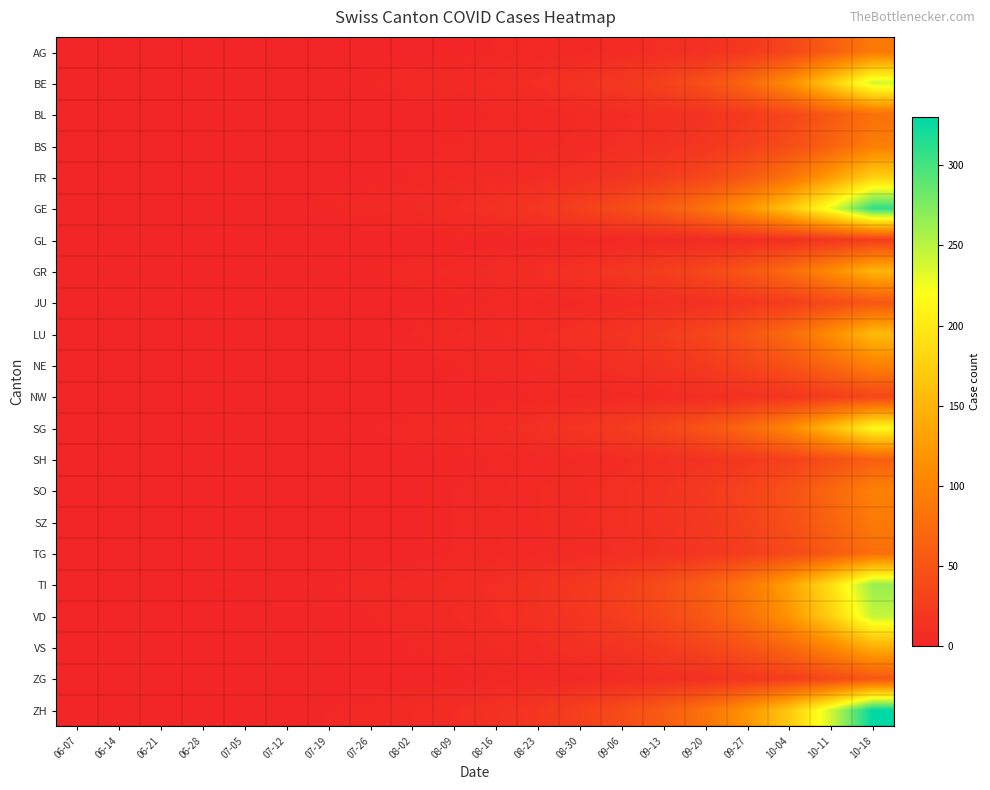

Reading left to right, list all the values displayed in this chart.

AG: 06-07=0	06-14=0	06-21=0	06-28=0	07-05=0	07-12=0	07-19=0	07-26=1	08-02=1	08-09=1	08-16=2	08-23=3	08-30=4	09-06=6	09-13=9	09-20=12	09-27=20	10-04=35	10-11=60	10-18=90
BE: 06-07=0	06-14=0	06-21=0	06-28=0	07-05=0	07-12=0	07-19=1	07-26=2	08-02=3	08-09=4	08-16=6	08-23=9	08-30=14	09-06=20	09-13=30	09-20=45	09-27=70	10-04=110	10-11=170	10-18=240
BL: 06-07=0	06-14=0	06-21=0	06-28=0	07-05=0	07-12=0	07-19=0	07-26=0	08-02=1	08-09=1	08-16=2	08-23=3	08-30=5	09-06=7	09-13=10	09-20=15	09-27=22	10-04=35	10-11=55	10-18=80
BS: 06-07=0	06-14=0	06-21=0	06-28=0	07-05=0	07-12=0	07-19=0	07-26=1	08-02=1	08-09=2	08-16=3	08-23=4	08-30=6	09-06=9	09-13=13	09-20=18	09-27=28	10-04=42	10-11=65	10-18=95
FR: 06-07=0	06-14=0	06-21=0	06-28=0	07-05=0	07-12=0	07-19=1	07-26=1	08-02=2	08-09=3	08-16=5	08-23=7	08-30=11	09-06=16	09-13=24	09-20=36	09-27=54	10-04=82	10-11=125	10-18=175
GE: 06-07=0	06-14=0	06-21=0	06-28=0	07-05=0	07-12=1	07-19=2	07-26=3	08-02=5	08-09=8	08-16=12	08-23=18	08-30=28	09-06=40	09-13=58	09-20=82	09-27=118	10-04=165	10-11=230	10-18=310
GL: 06-07=0	06-14=0	06-21=0	06-28=0	07-05=0	07-12=0	07-19=0	07-26=0	08-02=0	08-09=0	08-16=1	08-23=1	08-30=2	09-06=3	09-13=4	09-20=6	09-27=8	10-04=12	10-11=18	10-18=25
GR: 06-07=0	06-14=0	06-21=0	06-28=0	07-05=0	07-12=1	07-19=1	07-26=2	08-02=3	08-09=4	08-16=6	08-23=9	08-30=13	09-06=18	09-13=26	09-20=36	09-27=52	10-04=75	10-11=108	10-18=150
JU: 06-07=0	06-14=0	06-21=0	06-28=0	07-05=0	07-12=0	07-19=0	07-26=0	08-02=1	08-09=1	08-16=2	08-23=3	08-30=4	09-06=6	09-13=9	09-20=12	09-27=18	10-04=26	10-11=38	10-18=52
LU: 06-07=0	06-14=0	06-21=0	06-28=0	07-05=0	07-12=0	07-19=1	07-26=1	08-02=2	08-09=3	08-16=5	08-23=7	08-30=11	09-06=16	09-13=24	09-20=34	09-27=50	10-04=74	10-11=110	10-18=155
NE: 06-07=0	06-14=0	06-21=0	06-28=0	07-05=0	07-12=0	07-19=0	07-26=1	08-02=1	08-09=2	08-16=3	08-23=5	08-30=7	09-06=10	09-13=15	09-20=22	09-27=32	10-04=48	10-11=70	10-18=98
NW: 06-07=0	06-14=0	06-21=0	06-28=0	07-05=0	07-12=0	07-19=0	07-26=0	08-02=0	08-09=1	08-16=1	08-23=2	08-30=3	09-06=4	09-13=6	09-20=8	09-27=12	10-04=17	10-11=25	10-18=35
SG: 06-07=0	06-14=0	06-21=0	06-28=0	07-05=0	07-12=0	07-19=1	07-26=2	08-02=3	08-09=5	08-16=7	08-23=11	08-30=17	09-06=24	09-13=35	09-20=50	09-27=72	10-04=105	10-11=155	10-18=215
SH: 06-07=0	06-14=0	06-21=0	06-28=0	07-05=0	07-12=0	07-19=0	07-26=0	08-02=1	08-09=1	08-16=2	08-23=3	08-30=5	09-06=7	09-13=10	09-20=14	09-27=20	10-04=30	10-11=44	10-18=62
SO: 06-07=0	06-14=0	06-21=0	06-28=0	07-05=0	07-12=0	07-19=0	07-26=1	08-02=1	08-09=2	08-16=3	08-23=5	08-30=7	09-06=10	09-13=15	09-20=22	09-27=32	10-04=47	10-11=70	10-18=98
SZ: 06-07=0	06-14=0	06-21=0	06-28=0	07-05=0	07-12=0	07-19=0	07-26=1	08-02=1	08-09=2	08-16=3	08-23=5	08-30=7	09-06=10	09-13=15	09-20=20	09-27=30	10-04=44	10-11=65	10-18=90
TG: 06-07=0	06-14=0	06-21=0	06-28=0	07-05=0	07-12=0	07-19=0	07-26=1	08-02=1	08-09=2	08-16=3	08-23=4	08-30=6	09-06=9	09-13=13	09-20=18	09-27=26	10-04=38	10-11=56	10-18=78
TI: 06-07=0	06-14=0	06-21=0	06-28=2	07-05=2	07-12=2	07-19=2	07-26=3	08-02=4	08-09=6	08-16=9	08-23=13	08-30=20	09-06=29	09-13=42	09-20=60	09-27=88	10-04=130	10-11=190	10-18=265
VD: 06-07=0	06-14=0	06-21=0	06-28=0	07-05=0	07-12=1	07-19=1	07-26=2	08-02=3	08-09=5	08-16=8	08-23=12	08-30=18	09-06=26	09-13=38	09-20=55	09-27=80	10-04=118	10-11=175	10-18=245
VS: 06-07=0	06-14=0	06-21=0	06-28=0	07-05=0	07-12=0	07-19=1	07-26=1	08-02=2	08-09=3	08-16=5	08-23=7	08-30=11	09-06=16	09-13=23	09-20=33	09-27=48	10-04=70	10-11=102	10-18=142
ZG: 06-07=0	06-14=0	06-21=0	06-28=0	07-05=0	07-12=0	07-19=0	07-26=0	08-02=1	08-09=1	08-16=2	08-23=3	08-30=4	09-06=6	09-13=9	09-20=12	09-27=18	10-04=26	10-11=38	10-18=52
ZH: 06-07=1	06-14=1	06-21=1	06-28=1	07-05=1	07-12=1	07-19=2	07-26=3	08-02=5	08-09=8	08-16=12	08-23=18	08-30=28	09-06=40	09-13=58	09-20=82	09-27=118	10-04=168	10-11=240	10-18=330